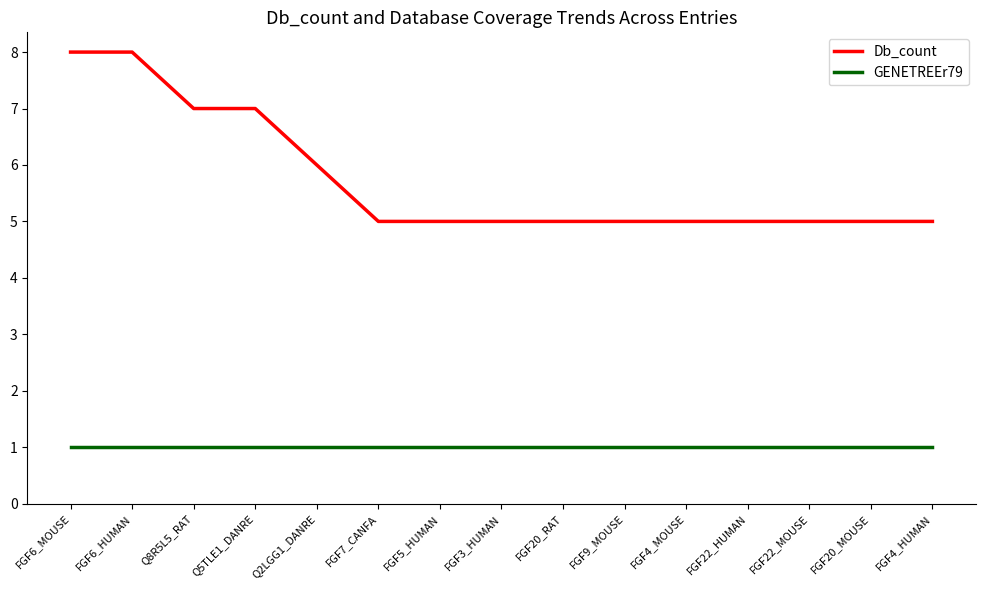

True or false: Db_count and GENETREEr79 cross at least once.

False